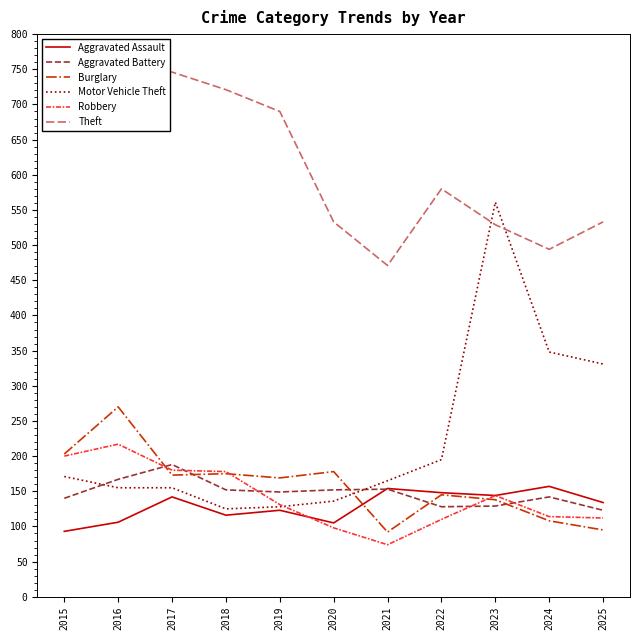

At which label does Motor Vehicle Theft reach its peak?

2023